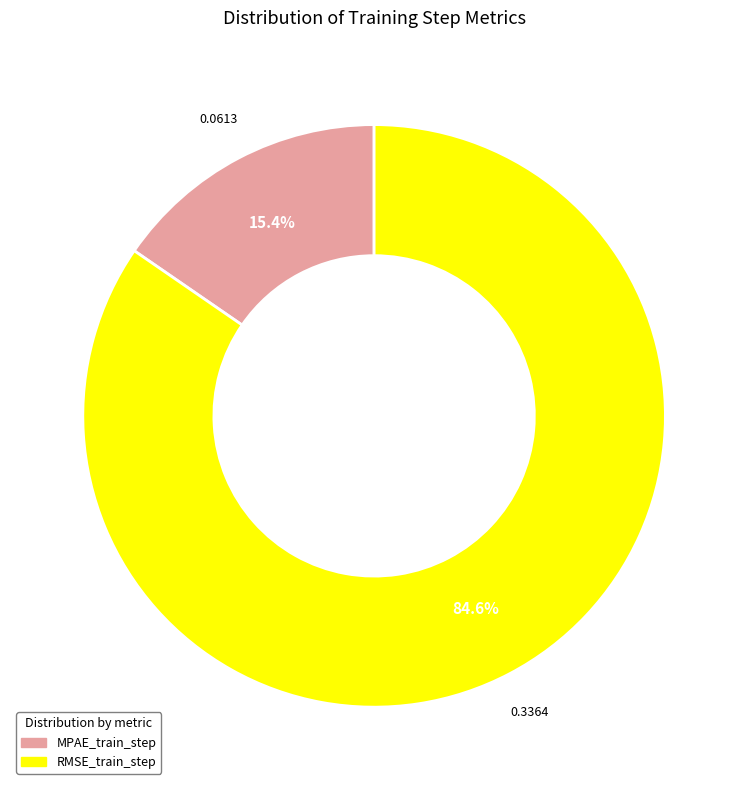

Does any single category account for the majority?

Yes